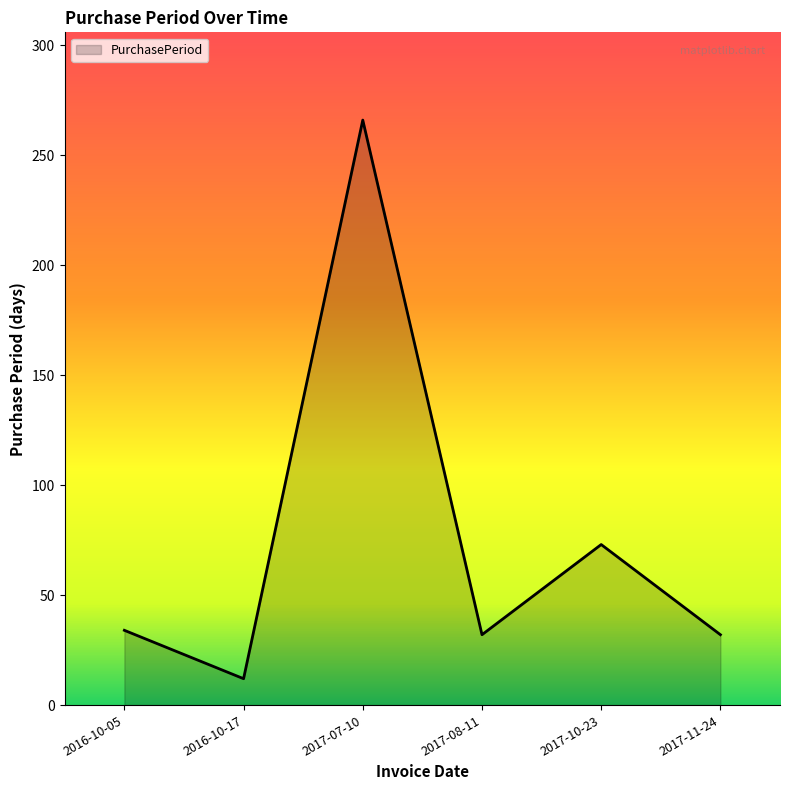

At which category does the data reach its first local peak?

2017-07-10